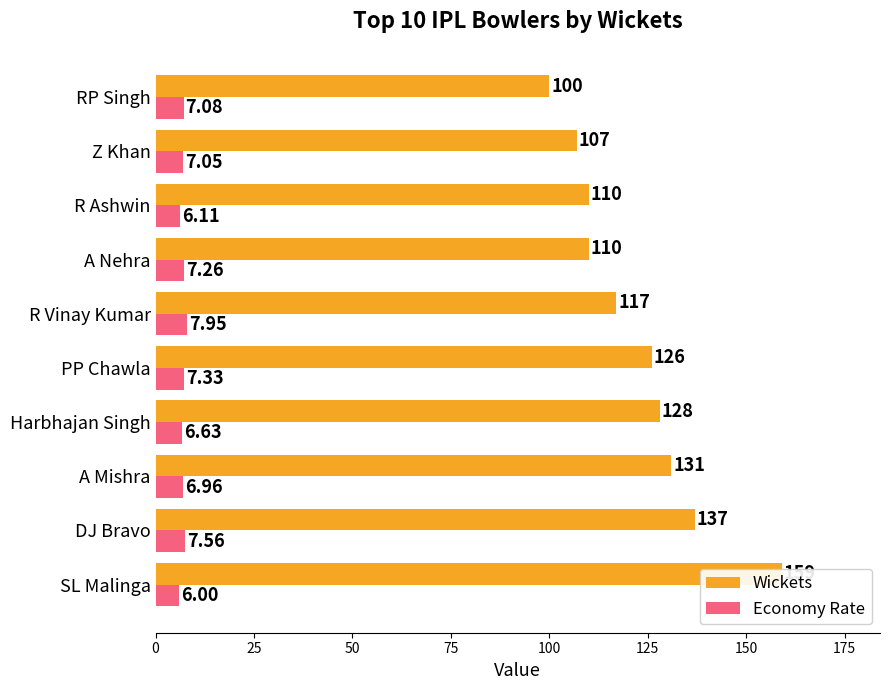

What position from the right is A Nehra?

4